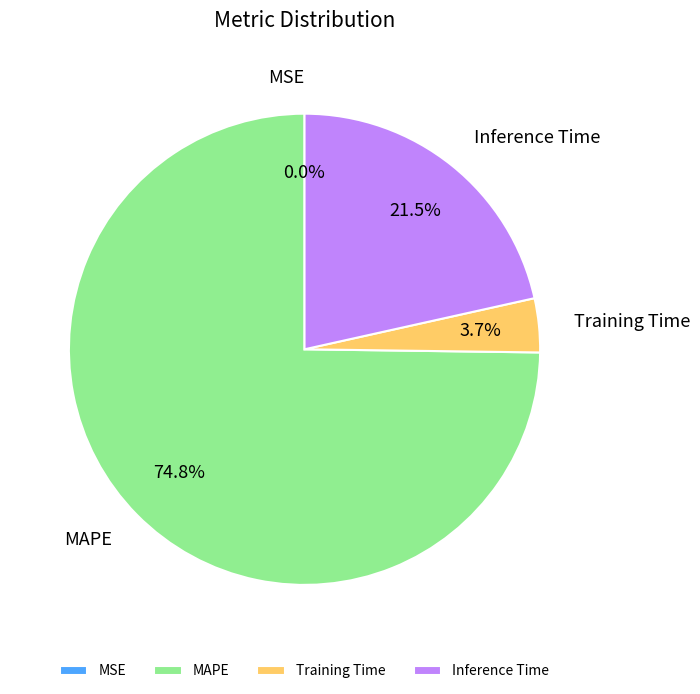

What is the largest slice in the pie chart?

MAPE